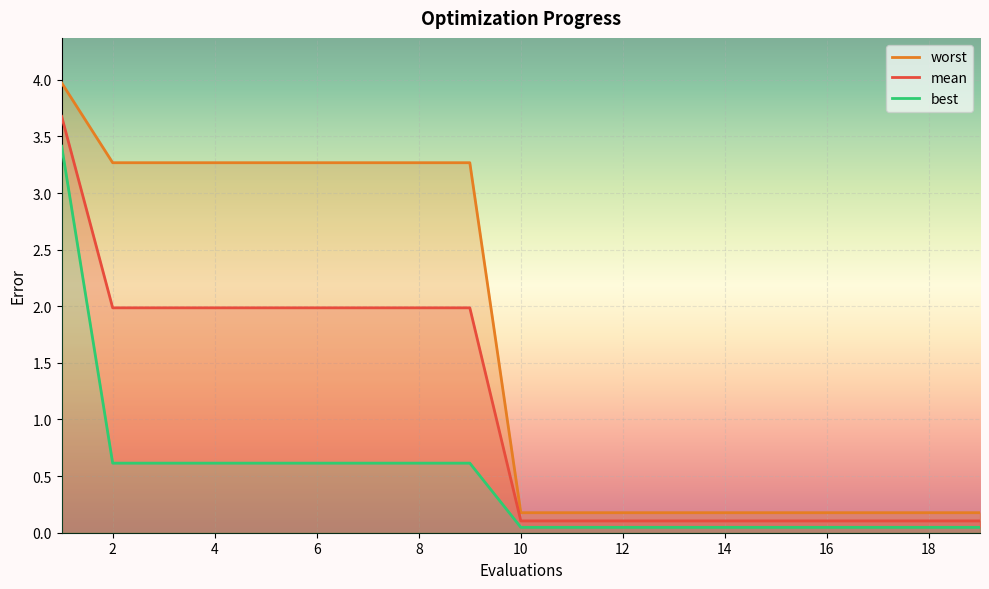

What is the difference between the maximum and minimum values in the mean series?

3.6